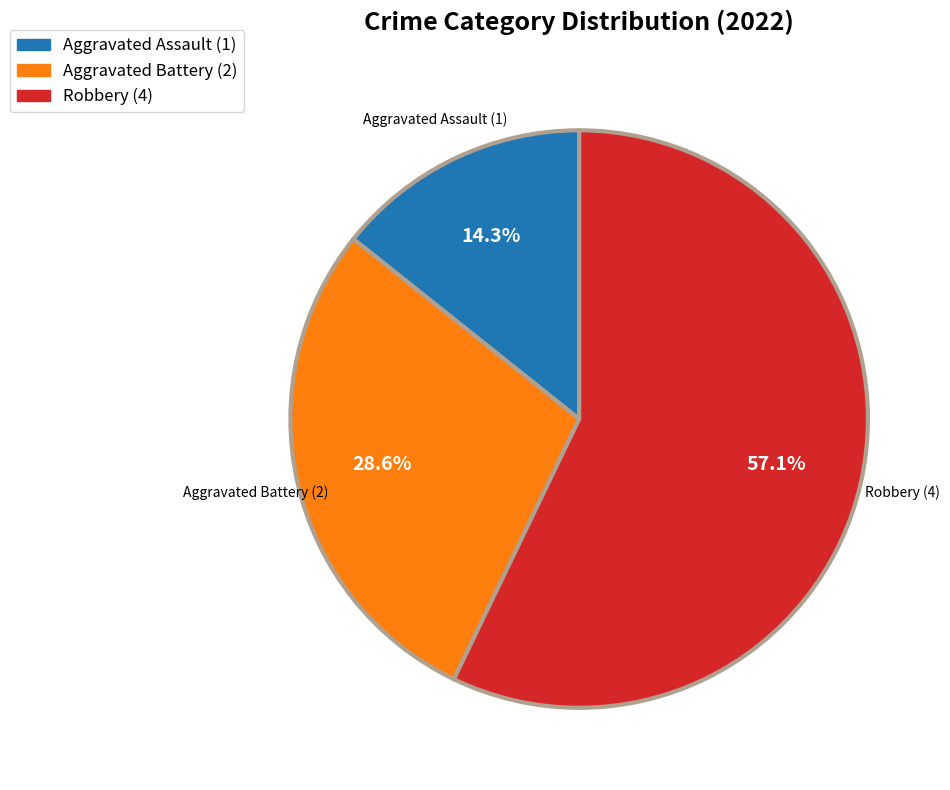

Is it true that Robbery is 67% of the pie?

False